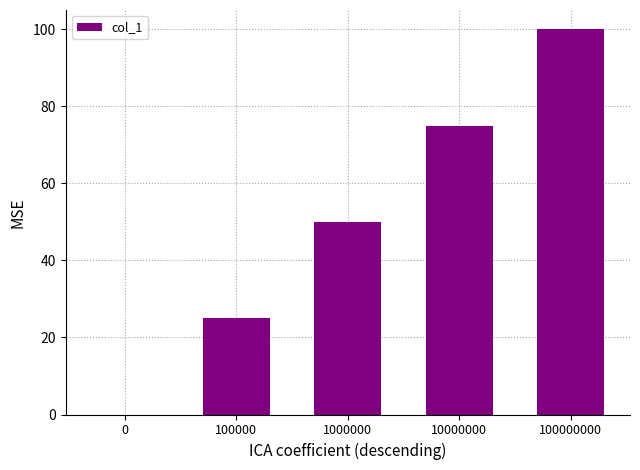

The value at 100000 is 25. True or false?

True